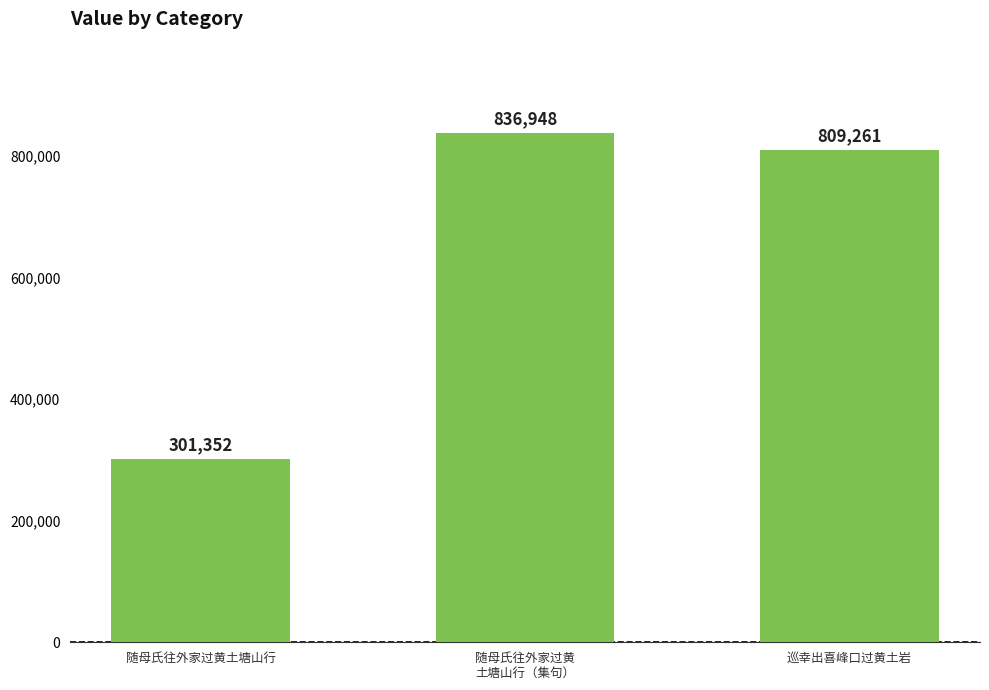

Where does the data first go above 809261?

随母氏往外家过黄
土塘山行（集句）